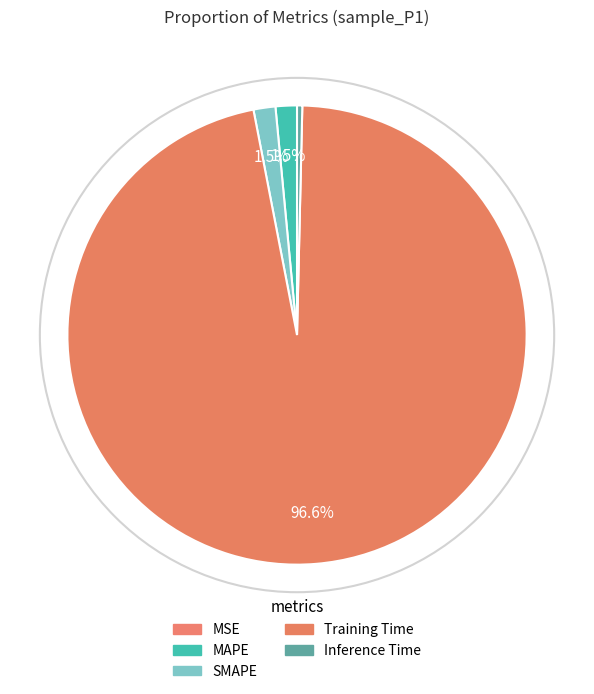

How many segments does this pie chart have?

5